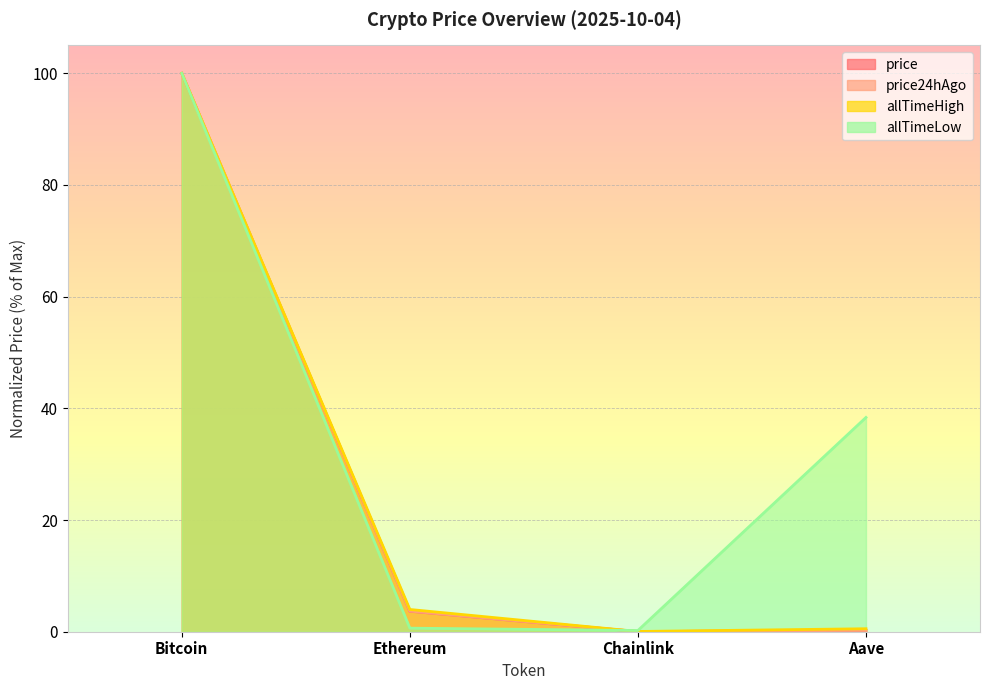

What value does the allTimeLow series have at Ethereum?

0.6